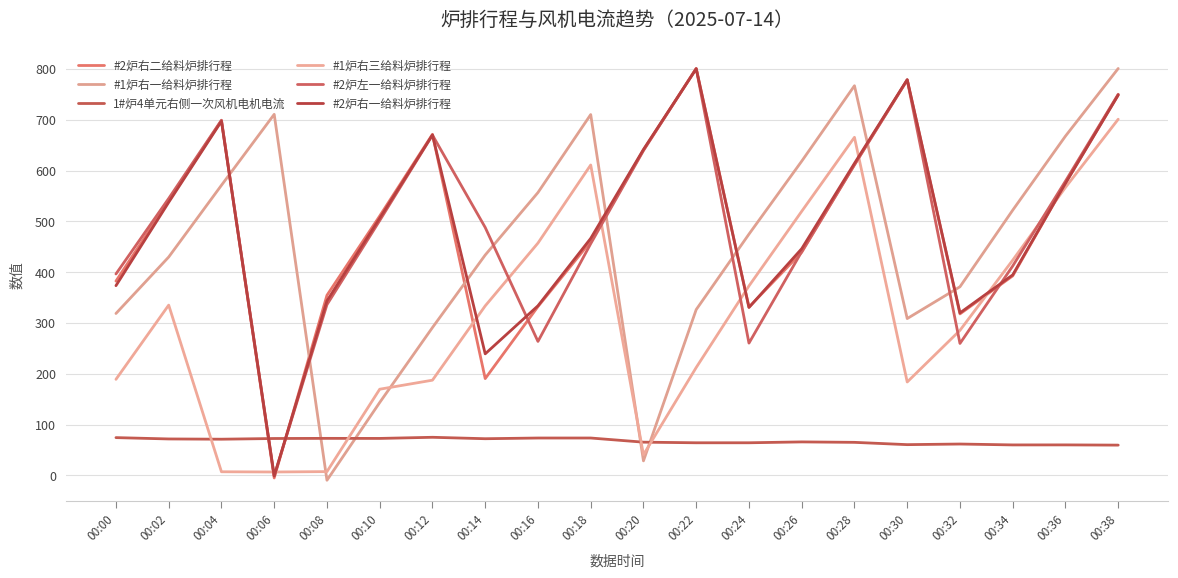

Which series has the widest spread of values?

#1炉右一给料炉排行程